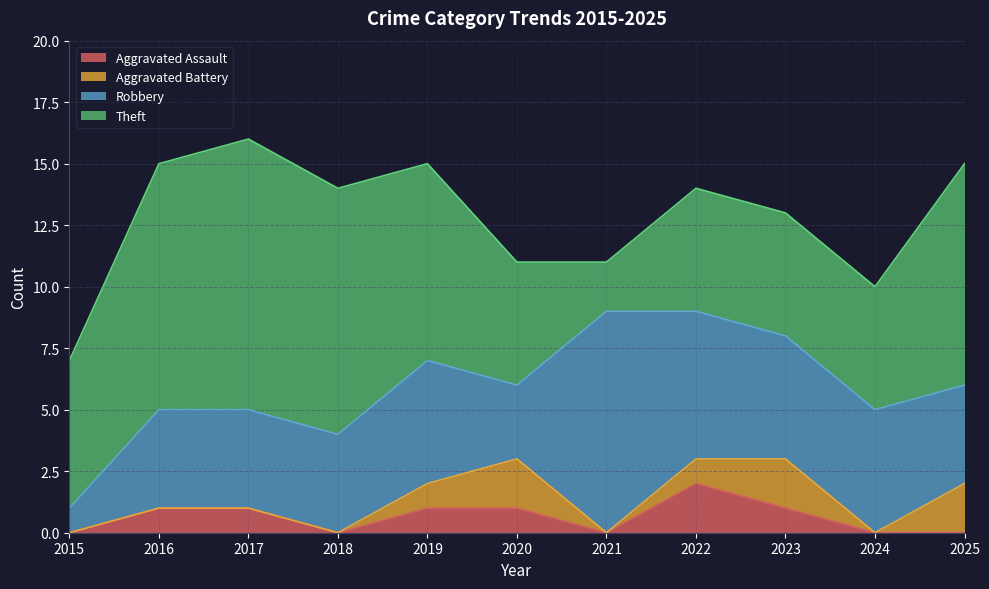

What is the difference between the second highest and minimum values in the Theft series?

8